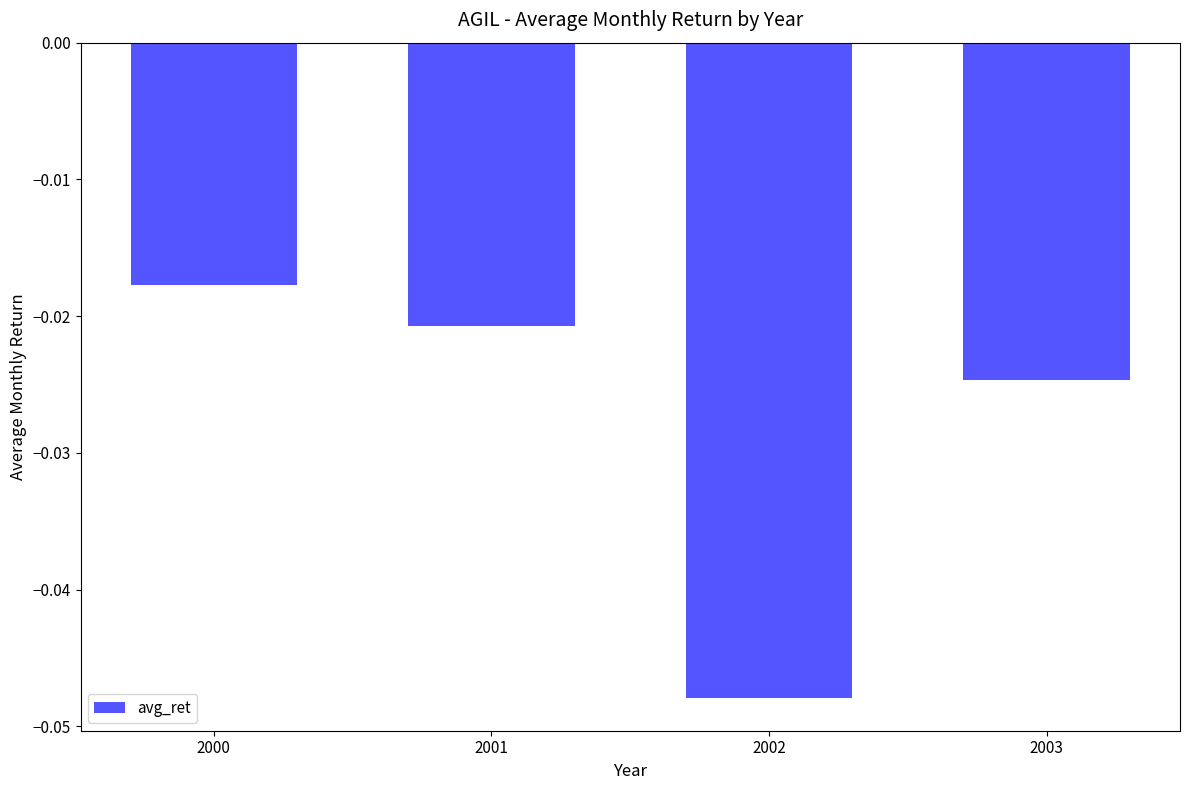

The chart shows a value of -0.1 at 2002. True or false?

False